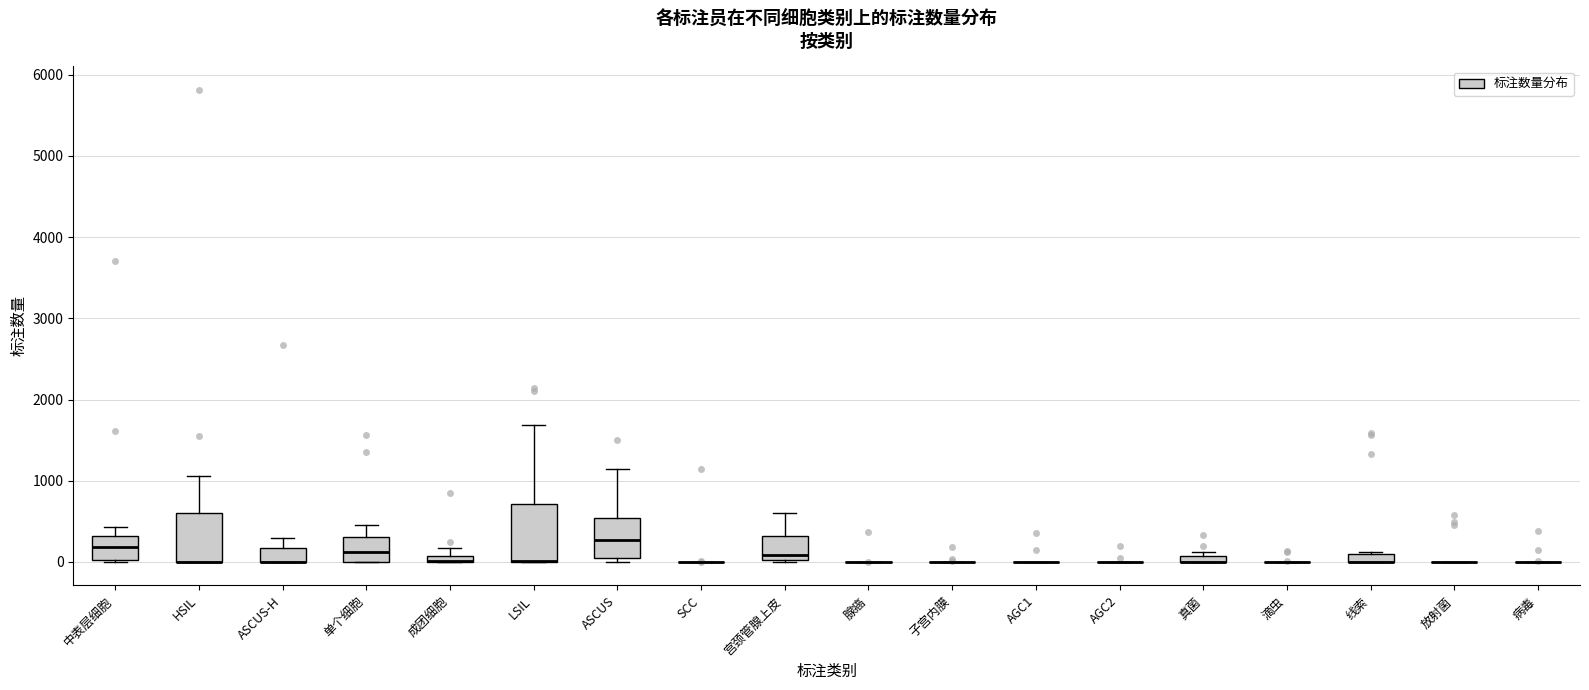

Where does the median line of the box for ASCUS sit on the y-axis? The values are not printed on the chart, so give them approximately, as read against the axis.

300